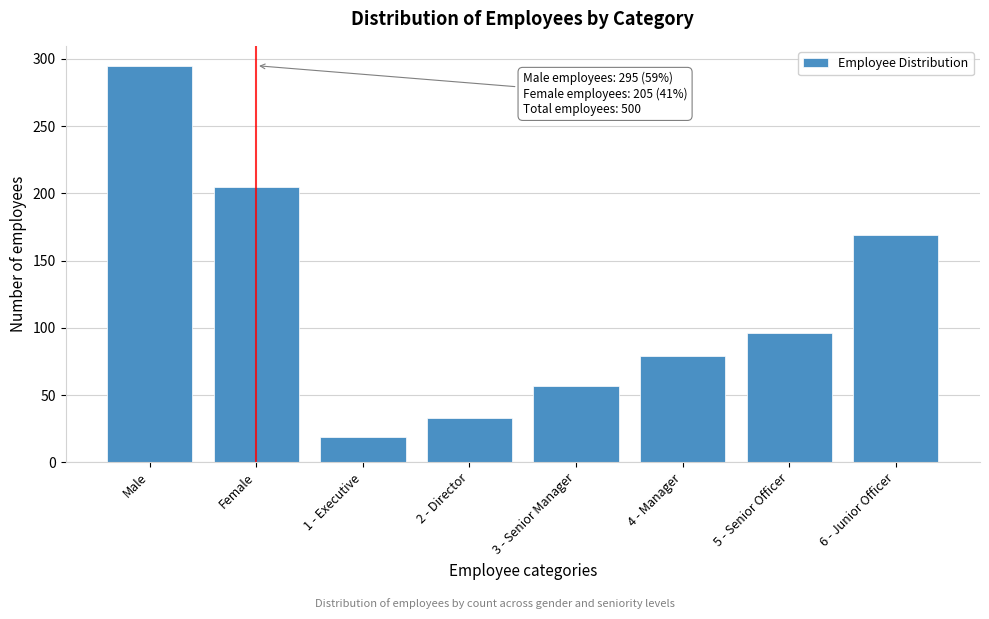

Reading left to right, transcribe all the data shown in this chart.

Male=295	Female=205	1 - Executive=19	2 - Director=33	3 - Senior Manager=57	4 - Manager=79	5 - Senior Officer=96	6 - Junior Officer=169